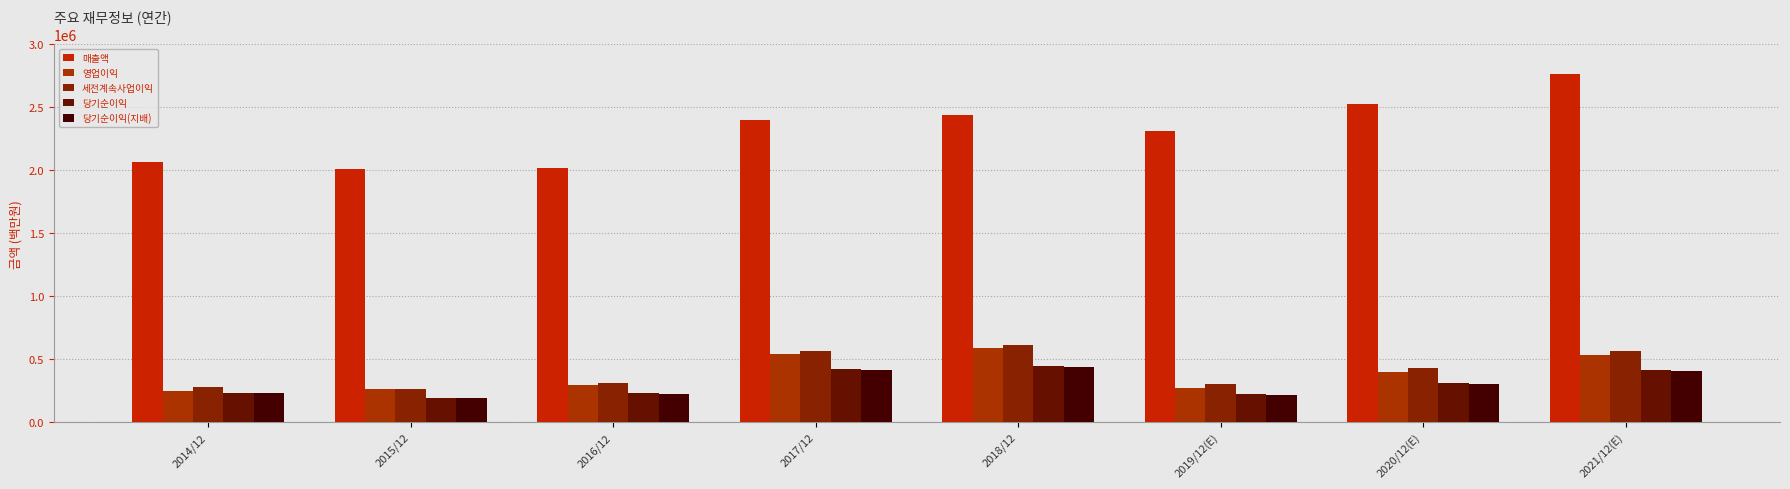

Reading left to right, what are all the values shown in this chart?

매출액: 2014/12=2062060	2015/12=2006535	2016/12=2018667	2017/12=2395754	2018/12=2437714	2019/12(E)=2314725	2020/12(E)=2527738	2021/12(E)=2765706
영업이익: 2014/12=250251	2015/12=264134	2016/12=292407	2017/12=536450	2018/12=588867	2019/12(E)=271526	2020/12(E)=396877	2021/12(E)=529840
세전계속사업이익: 2014/12=278750	2015/12=259610	2016/12=307137	2017/12=561960	2018/12=611600	2019/12(E)=300100	2020/12(E)=425472	2021/12(E)=565159
당기순이익: 2014/12=233944	2015/12=190601	2016/12=227261	2017/12=421867	2018/12=443449	2019/12(E)=219616	2020/12(E)=309790	2021/12(E)=413080
당기순이익(지배): 2014/12=230825	2015/12=186946	2016/12=224157	2017/12=413446	2018/12=438909	2019/12(E)=217026	2020/12(E)=306028	2021/12(E)=408159